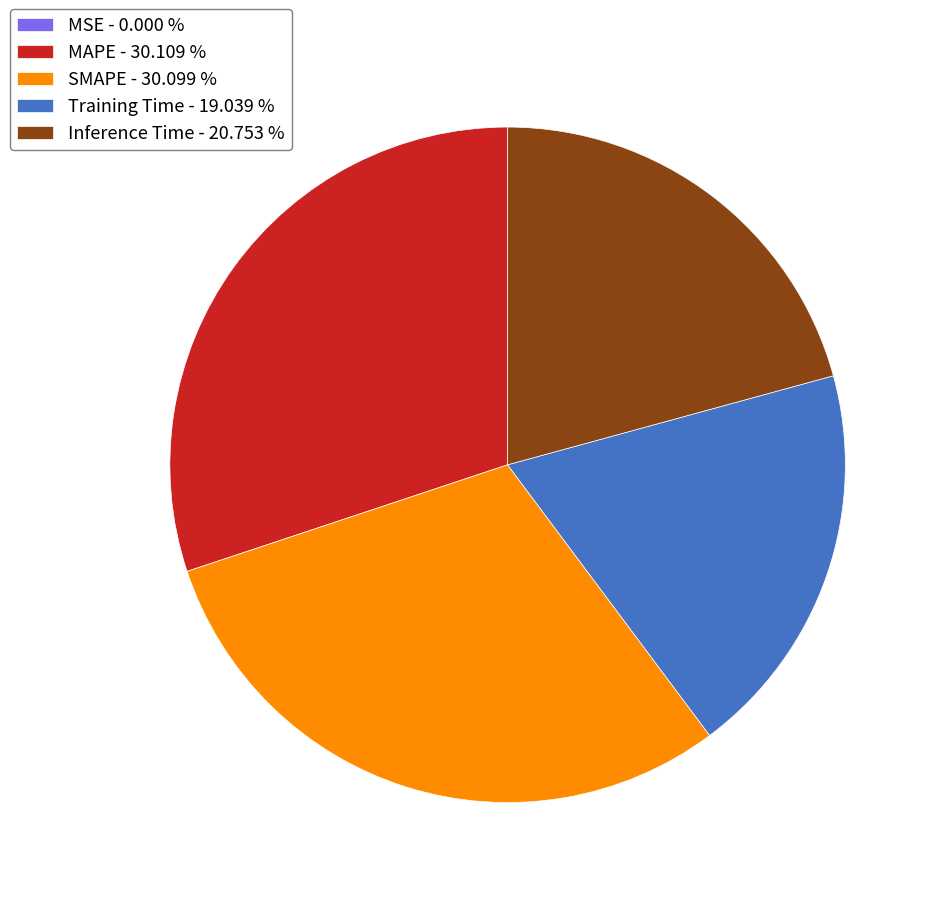

Does Inference Time - 20.753 % represent more than half of the total?

No